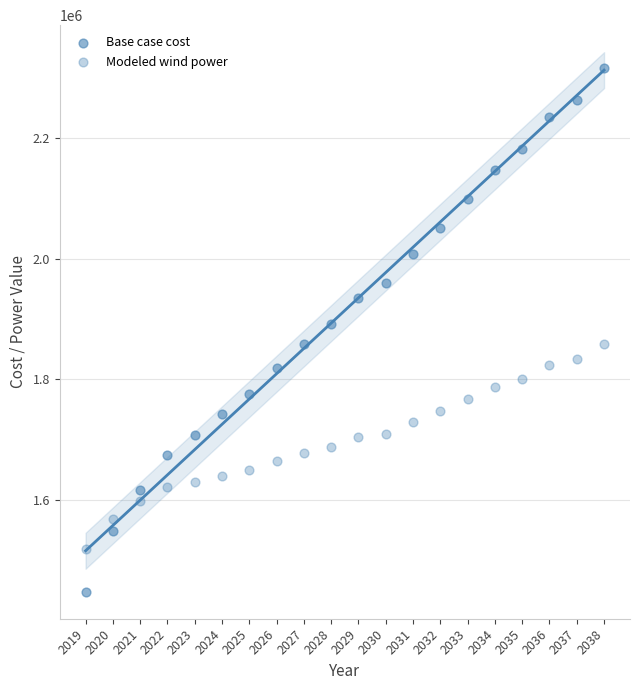

How many points are shown in the scatter plot?

40